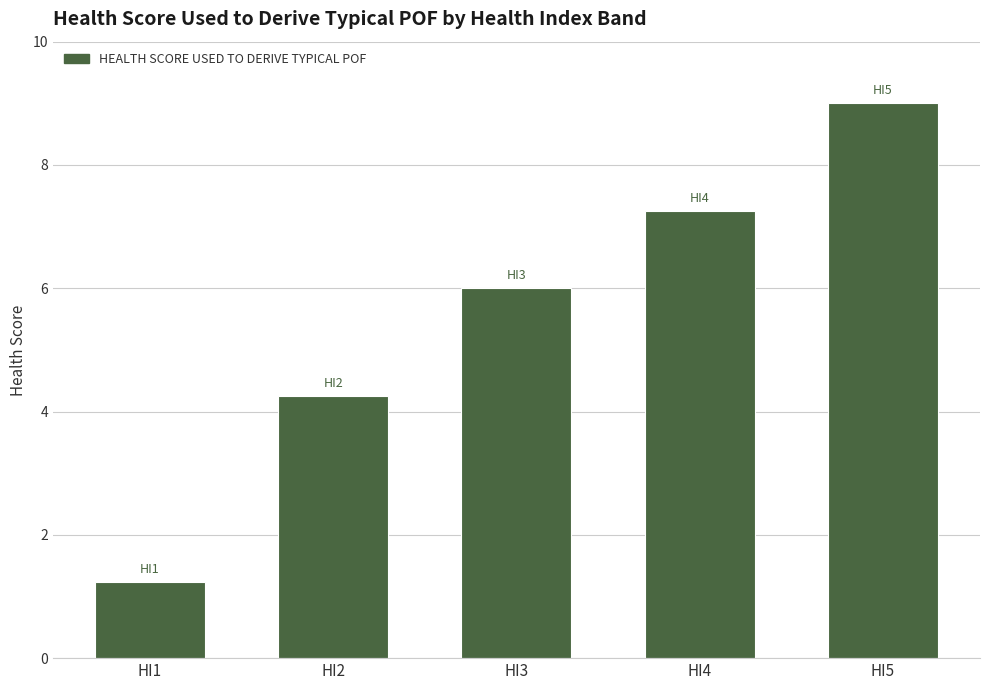

What is the average value?

5.5